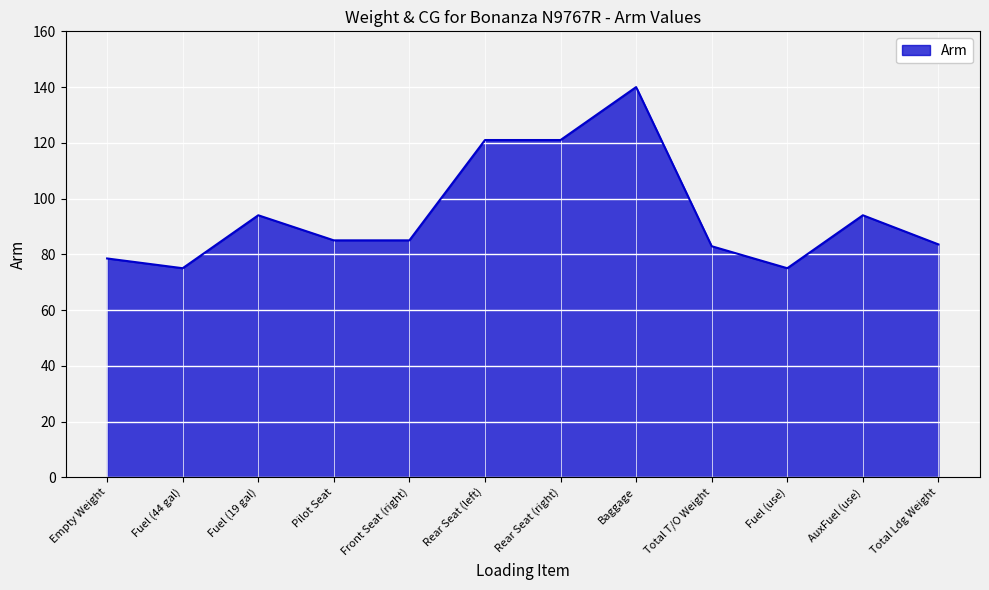

How many lines are shown in the chart?

1